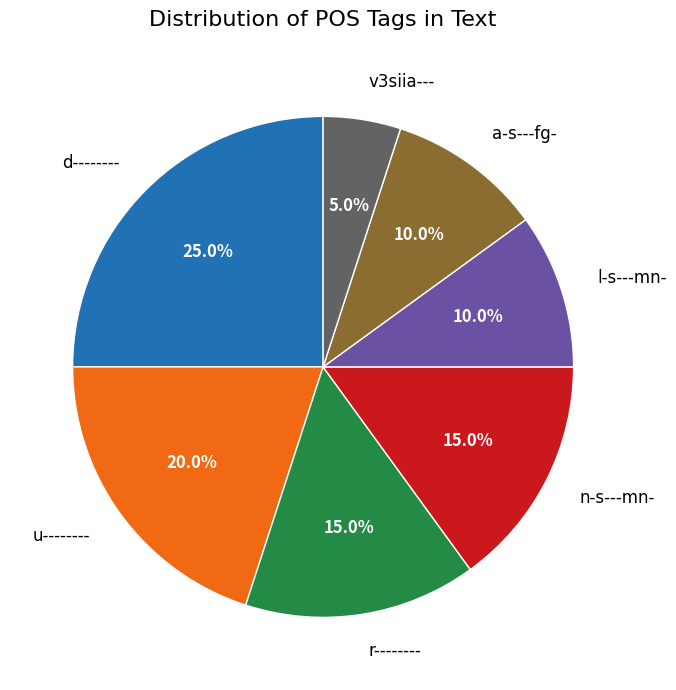

Combined, what portion of the pie is l-s---mn- and r--------?

25.0%